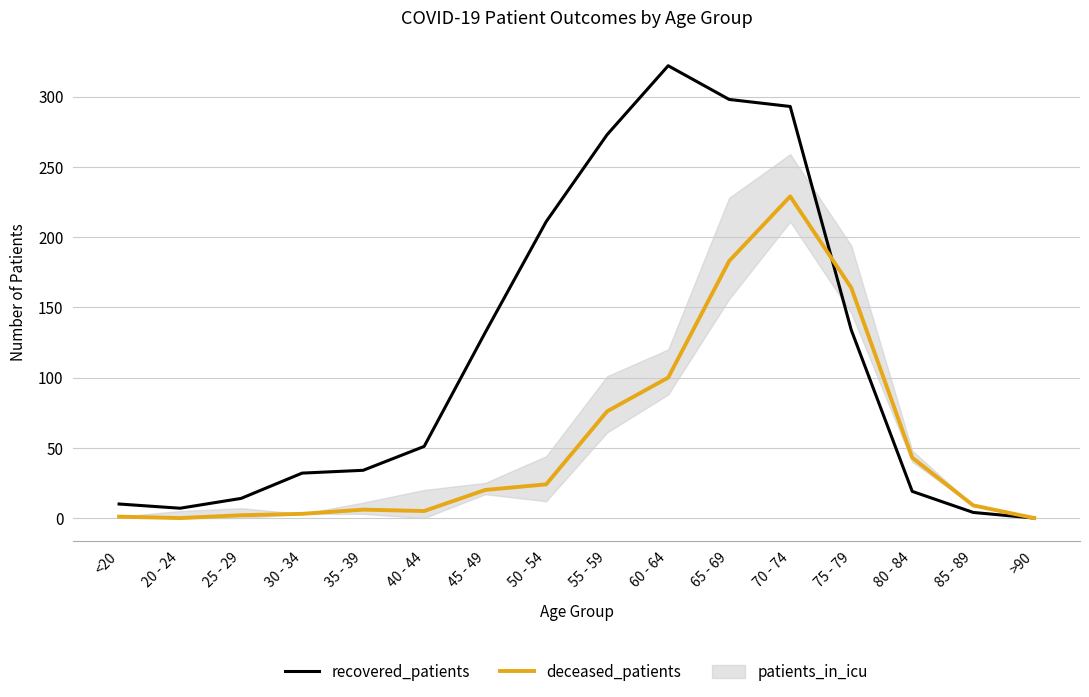

True or false: deceased_patients has more than 0 points higher than both neighbors.

True